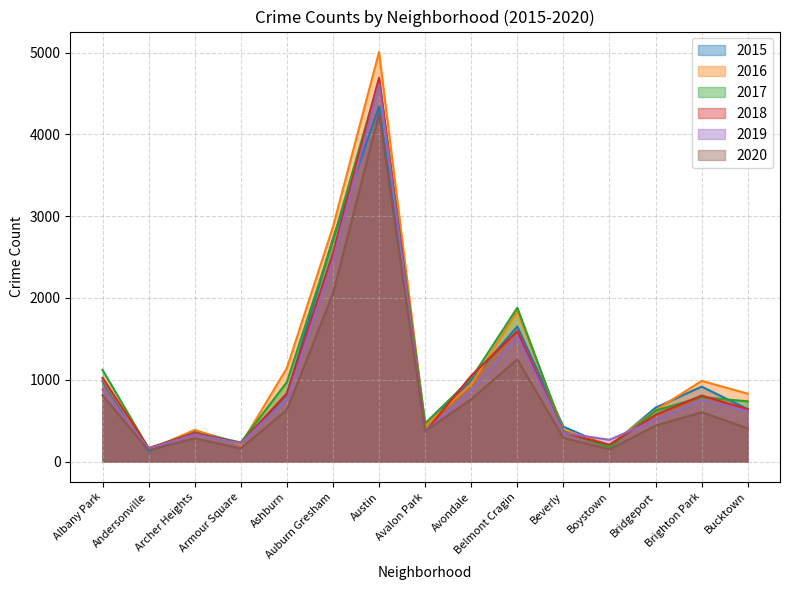

How many distinct data groups are displayed?

6